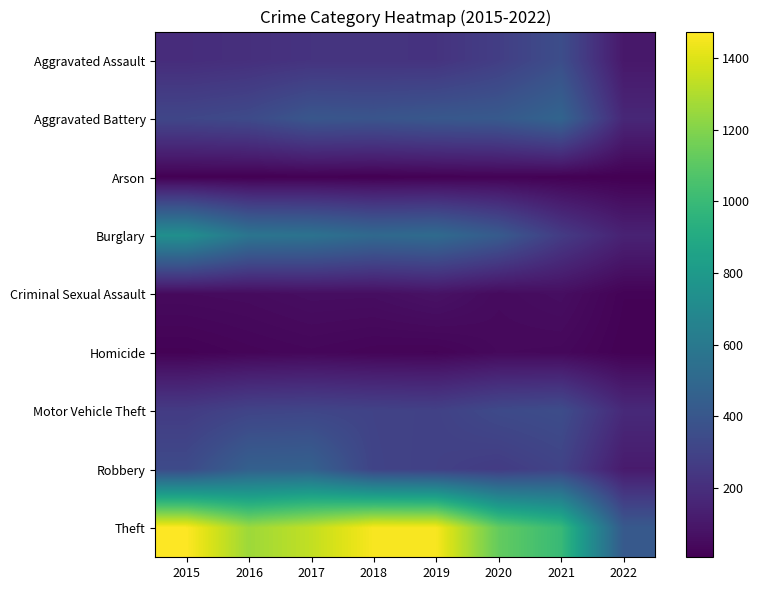

Which series changed the most between 2017 and 2022?

Theft